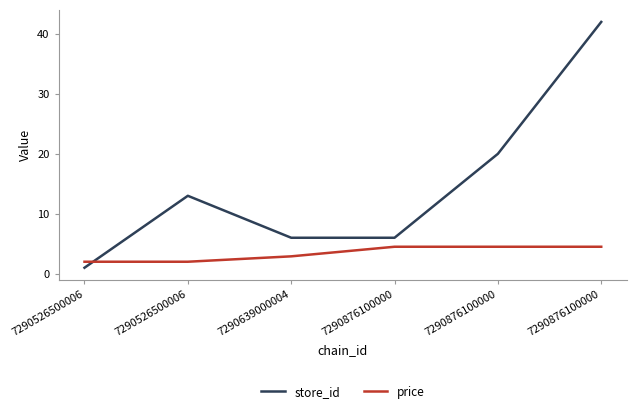

Count the store_id values in the range 6 to 20.

4